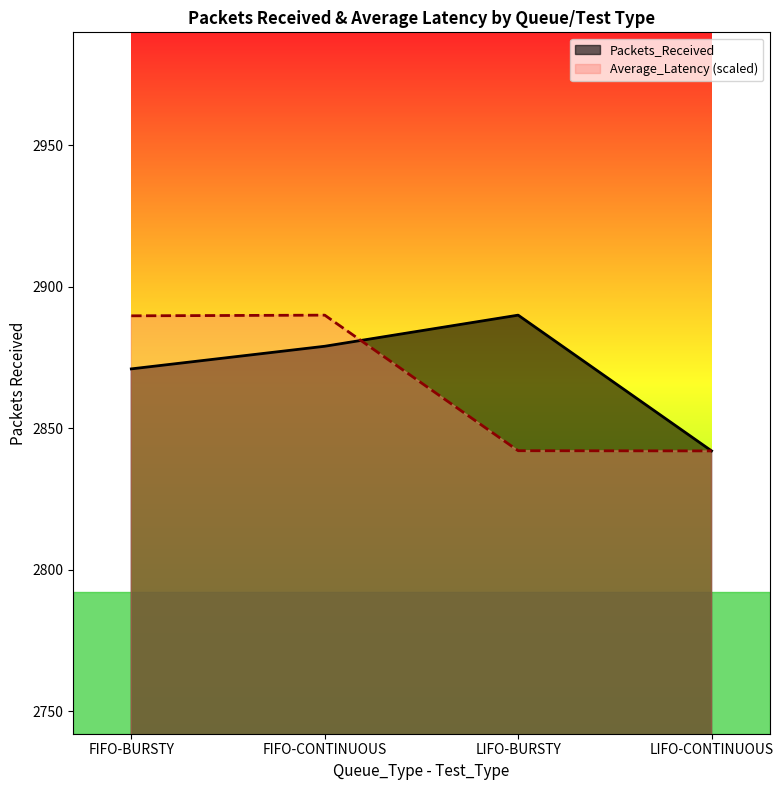

List the series in order of their peak value, lowest first.

Packets_Received, Average_Latency